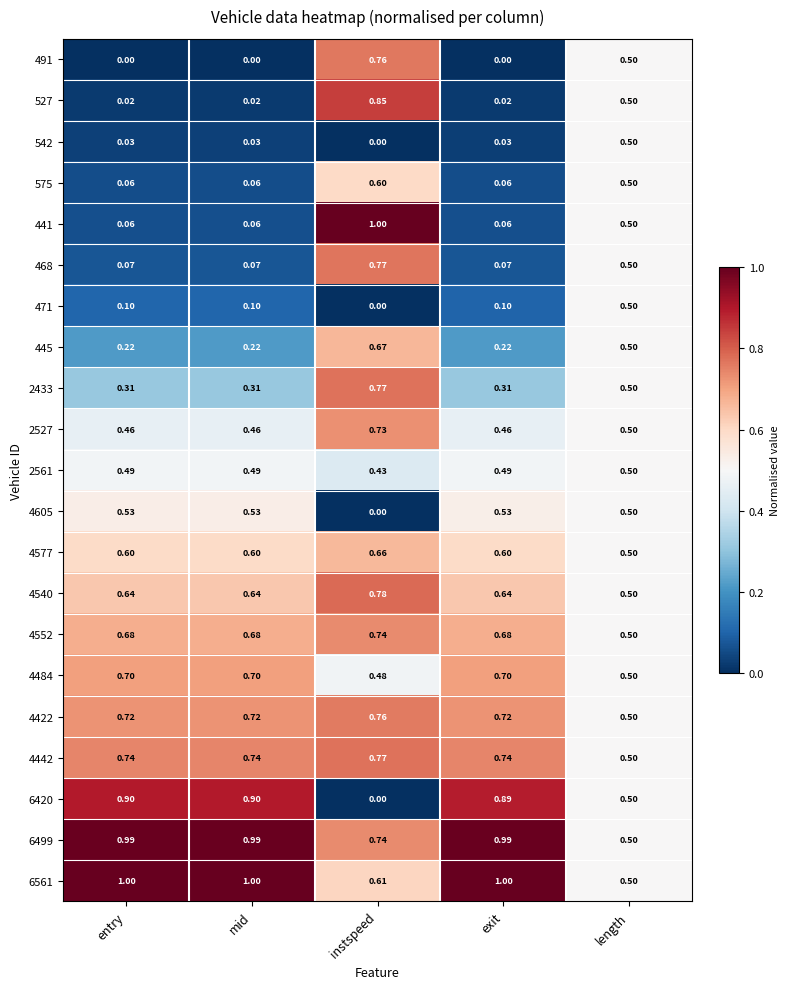

At which label is 4540 closest to 0?

length